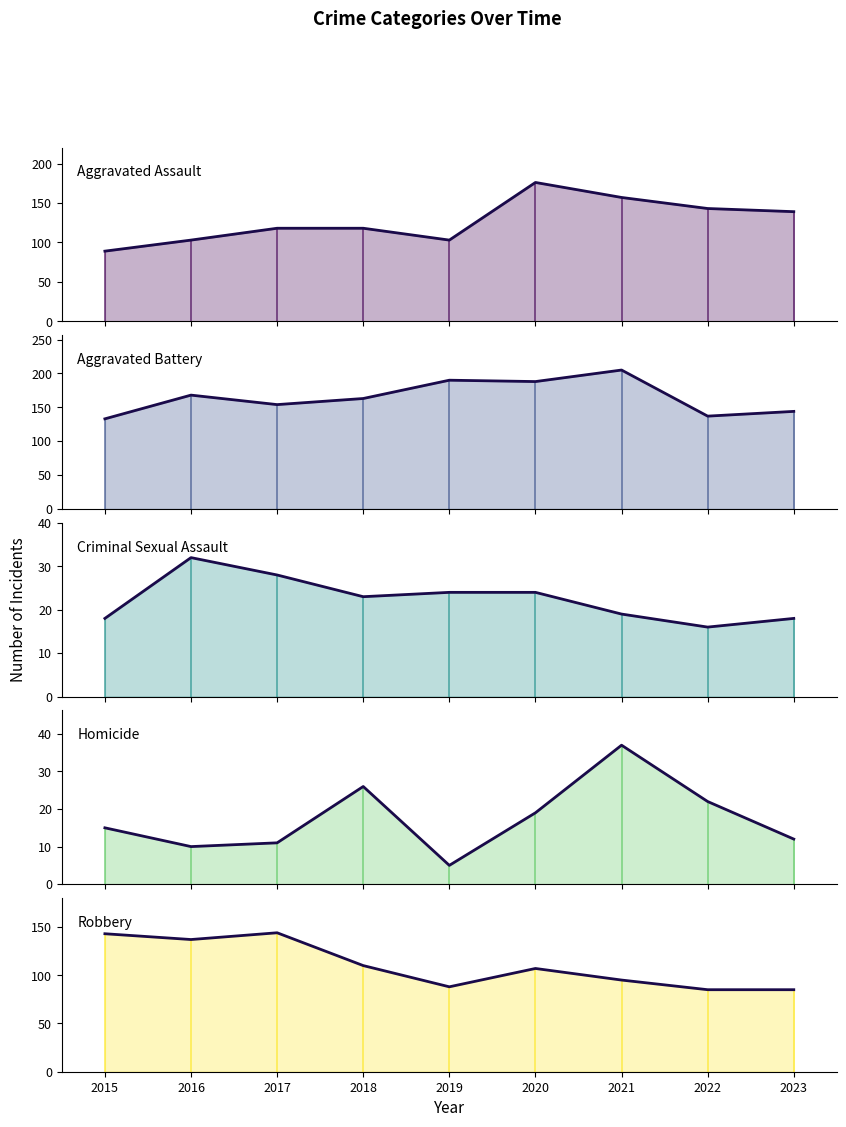

How many times do Aggravated Battery and Aggravated Assault cross each other?

2